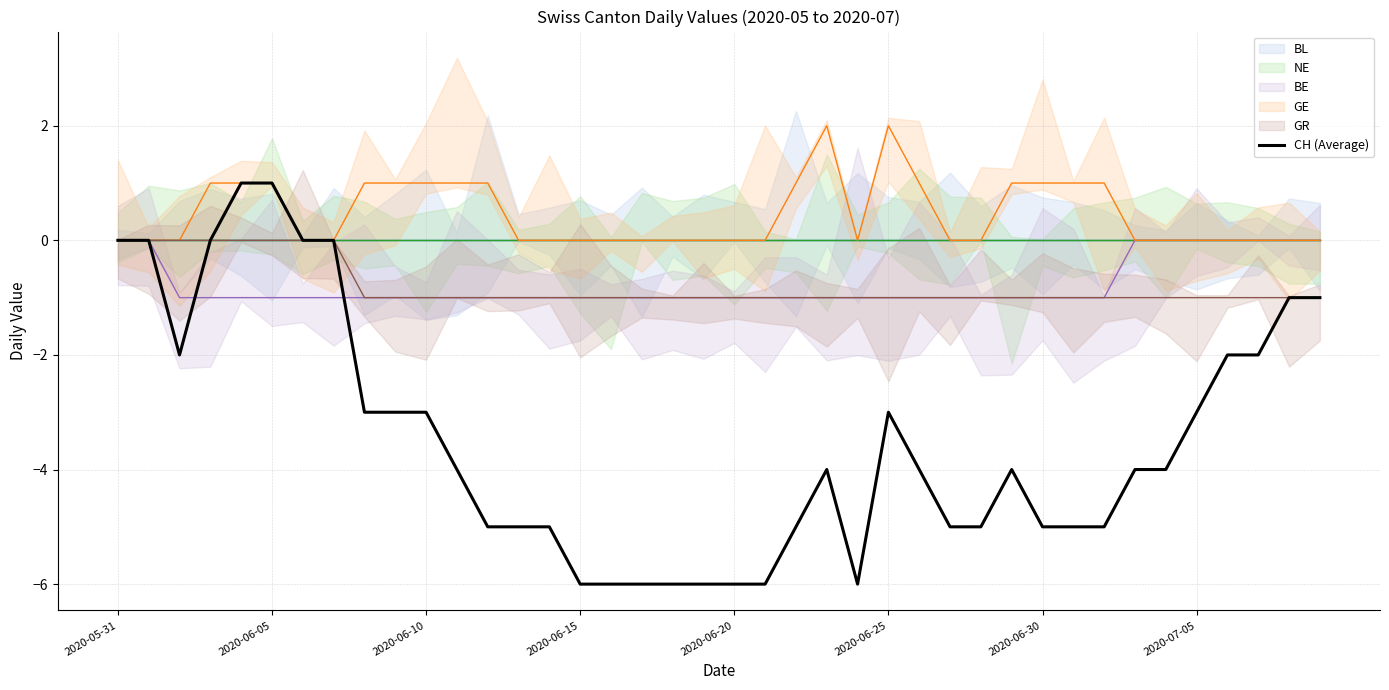

The BE (line) series shows -1 at 17. True or false?

True